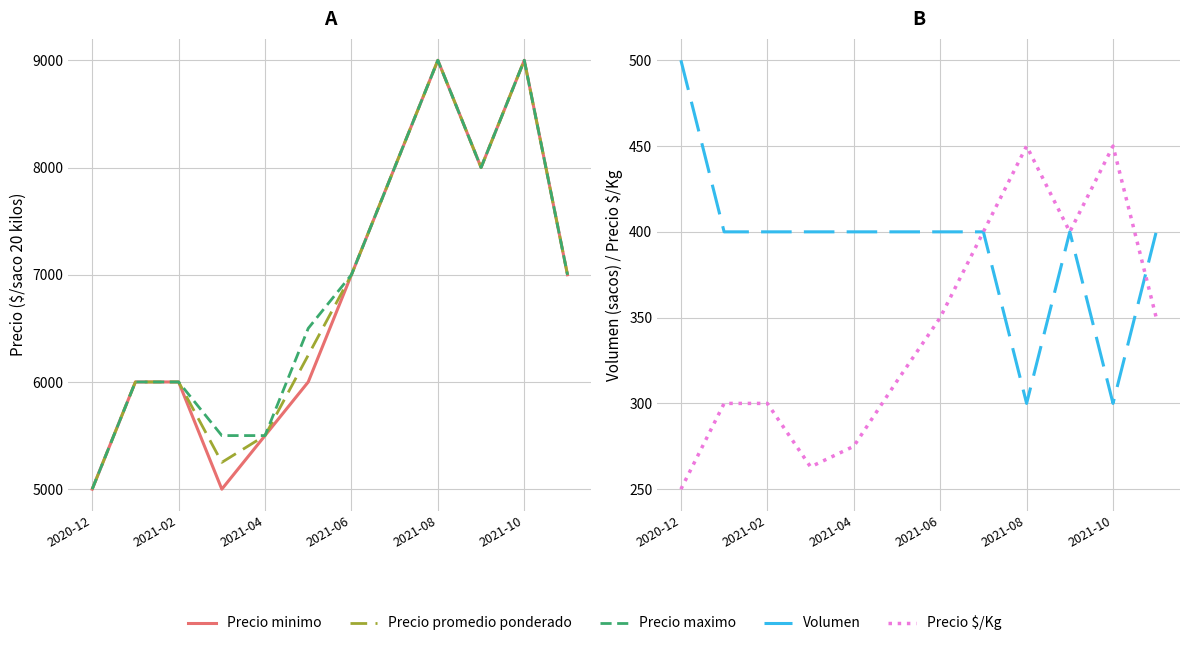

What is the total value across all series at 9?

24800